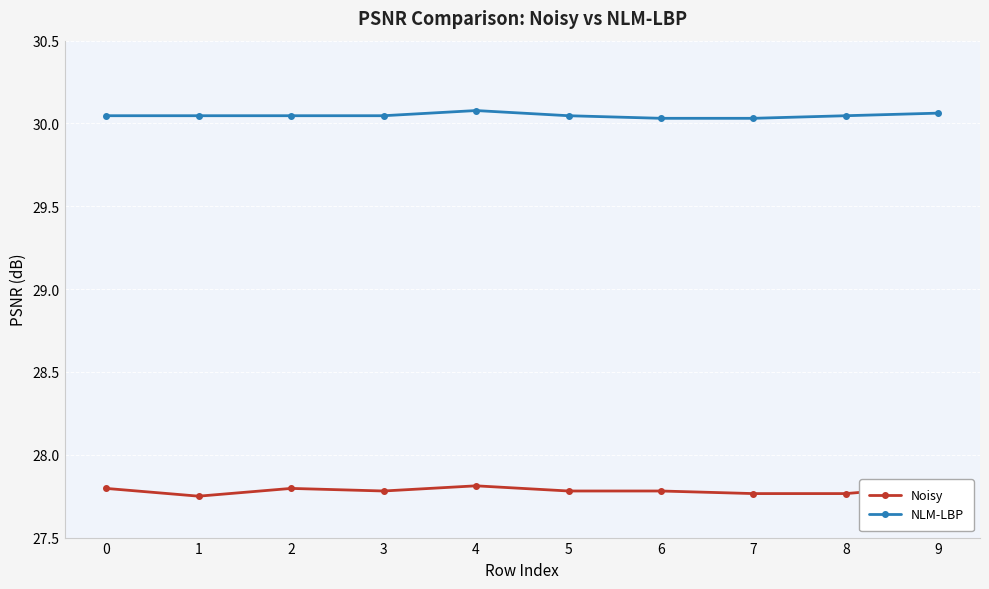

What is the average value of the NLM-LBP series?

30.0